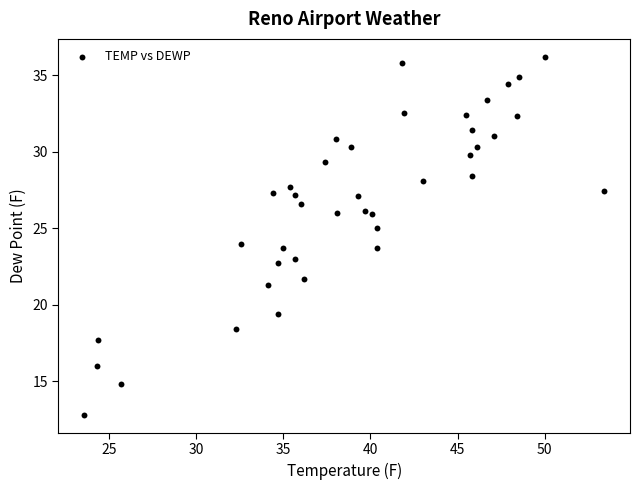

What is the range of X values (max minus min)?

29.8